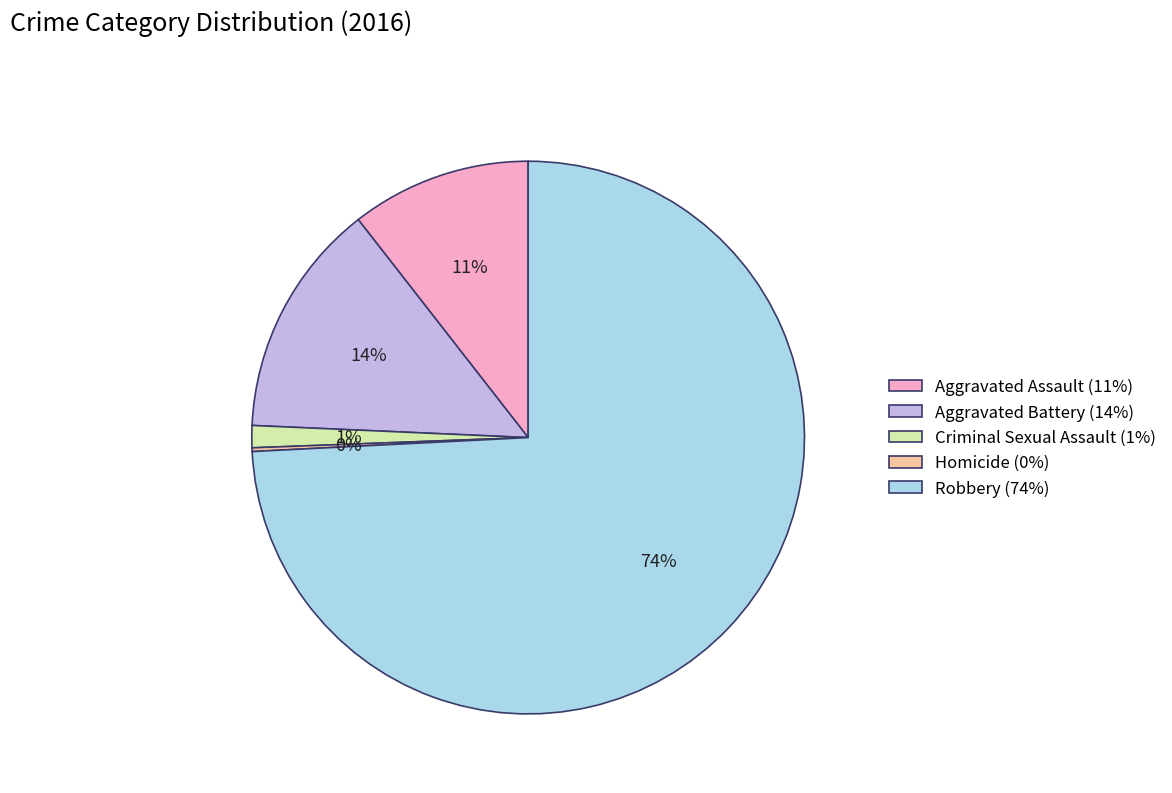

Which has a higher value, Aggravated Assault (11%) or Aggravated Battery (14%)?

Aggravated Battery (14%)